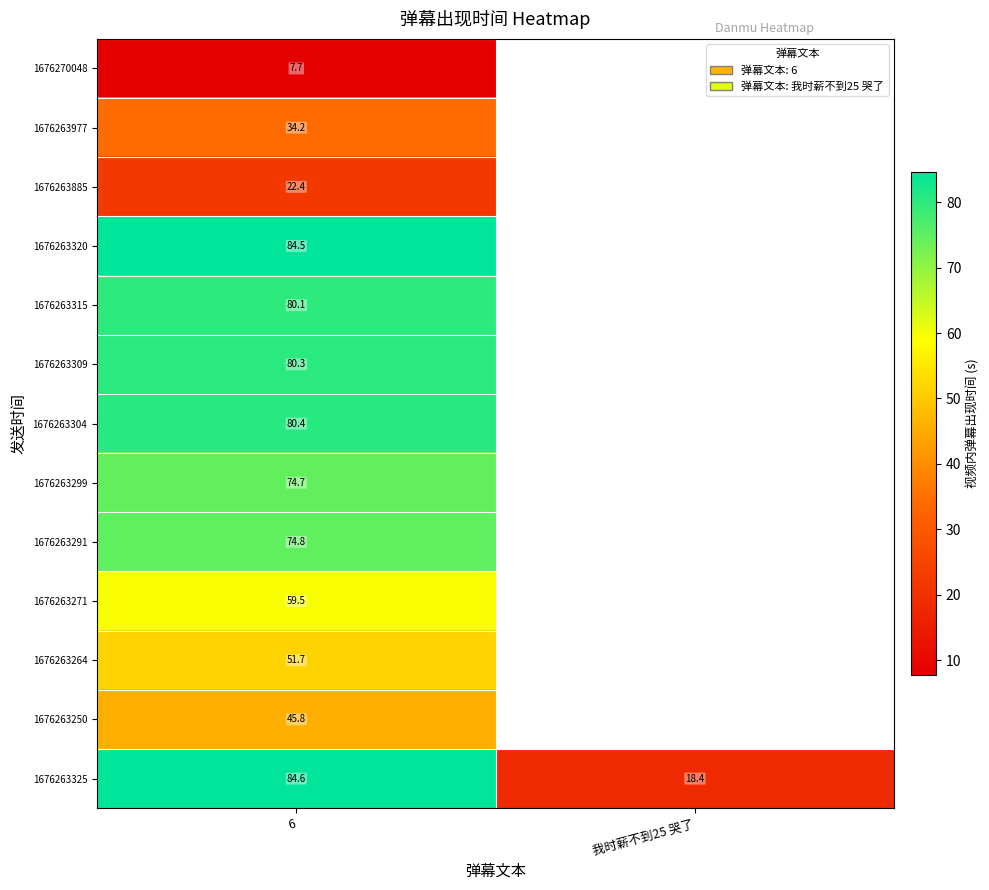

Is the value of 1676263977 at 6 greater than the value of 1676263299 at 6?

No